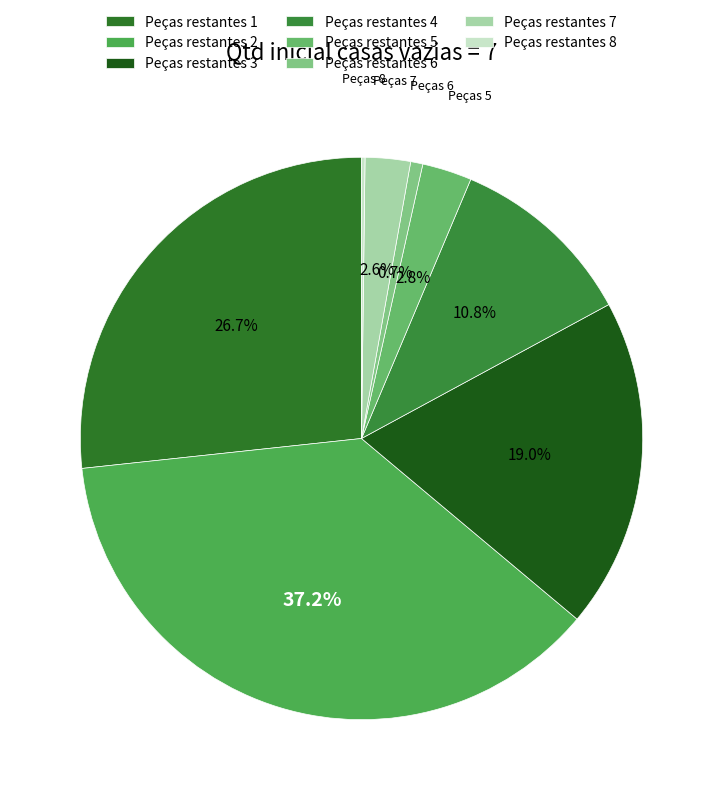

Which category has the smallest portion of the pie?

9